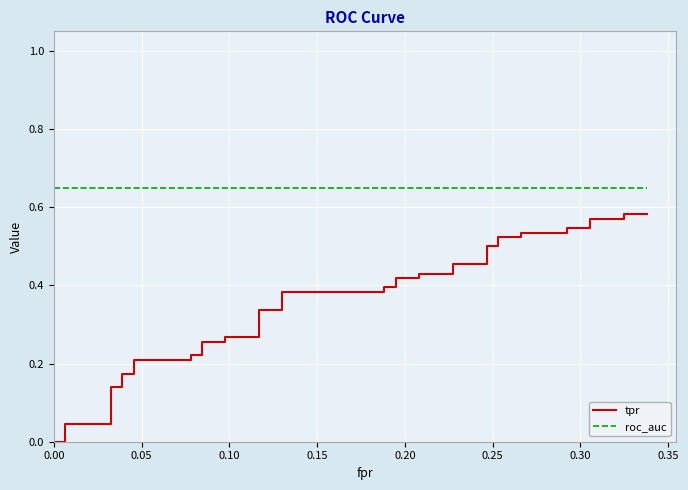

What is the minimum value for roc_auc?

0.6